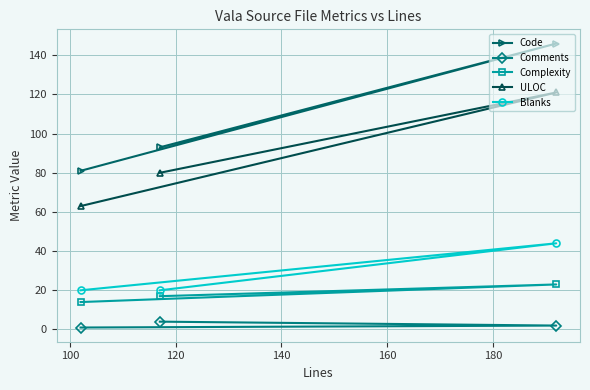

What is the difference between the second highest and minimum values in the ULOC series?

17